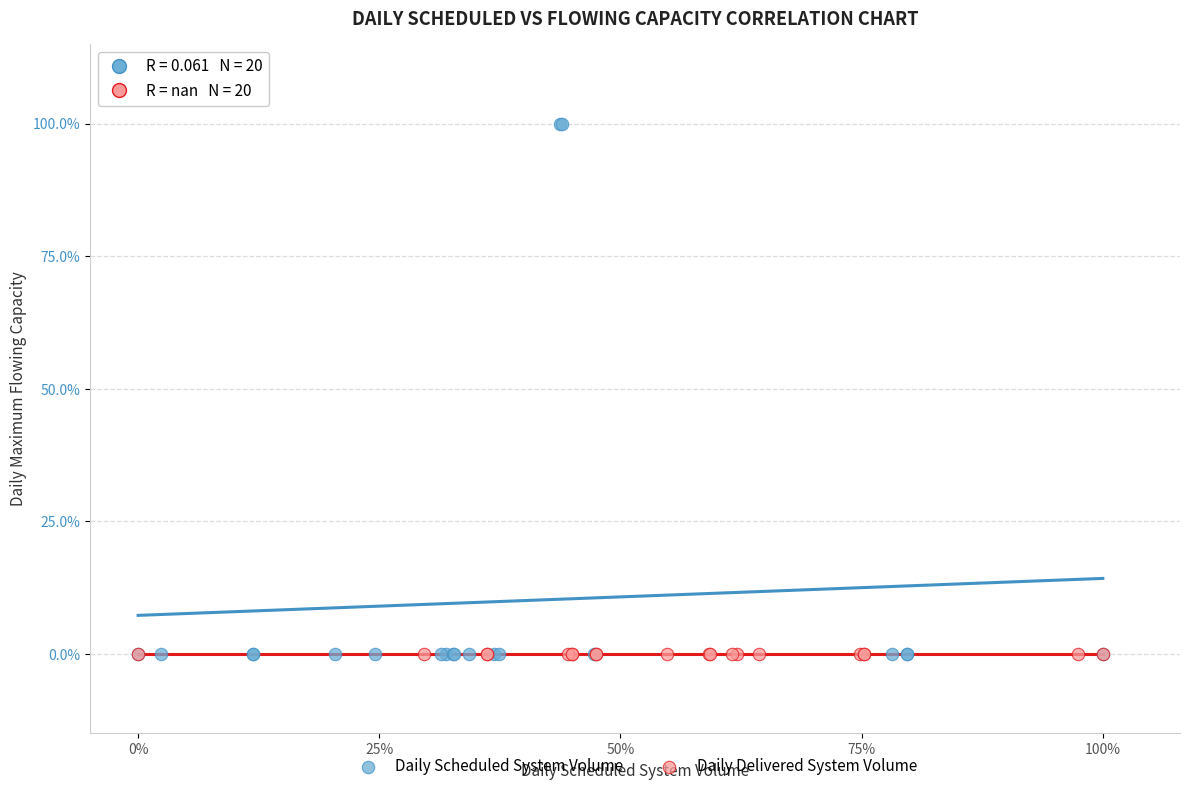

What are all the series names shown in the legend?

Daily Scheduled System Volume, Daily Delivered System Volume